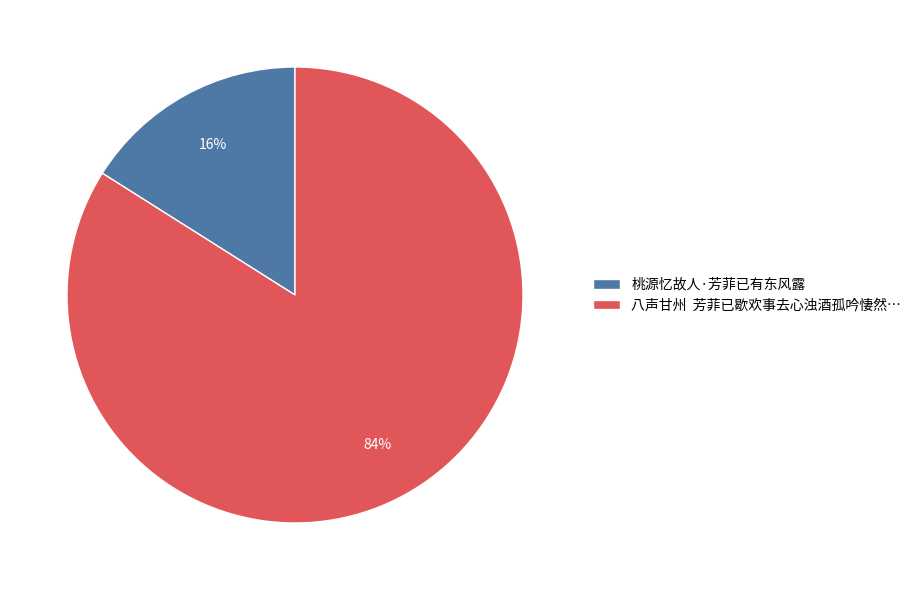

What is the largest slice in the pie chart?

八声甘州 芳菲已歇欢事去心浊酒孤吟悽然…